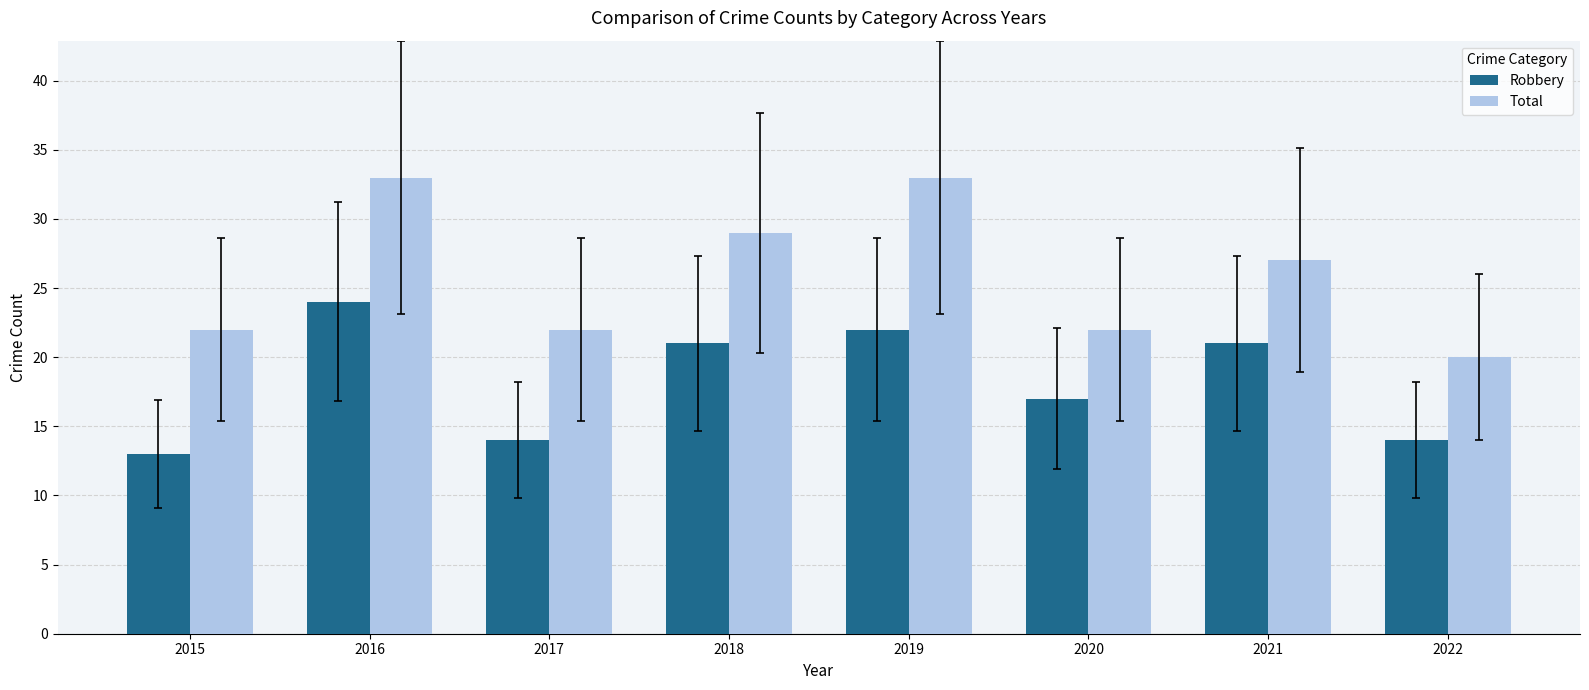

What is the value of the Robbery bar at the 4th from the left?

21